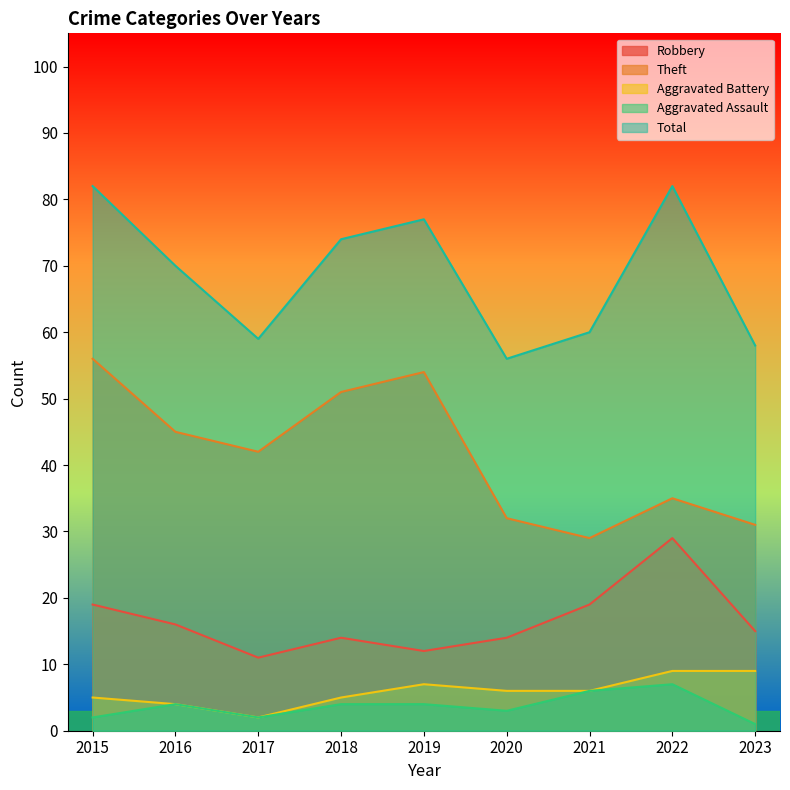

Is it true that Aggravated Battery equals 1 at 2017?

False